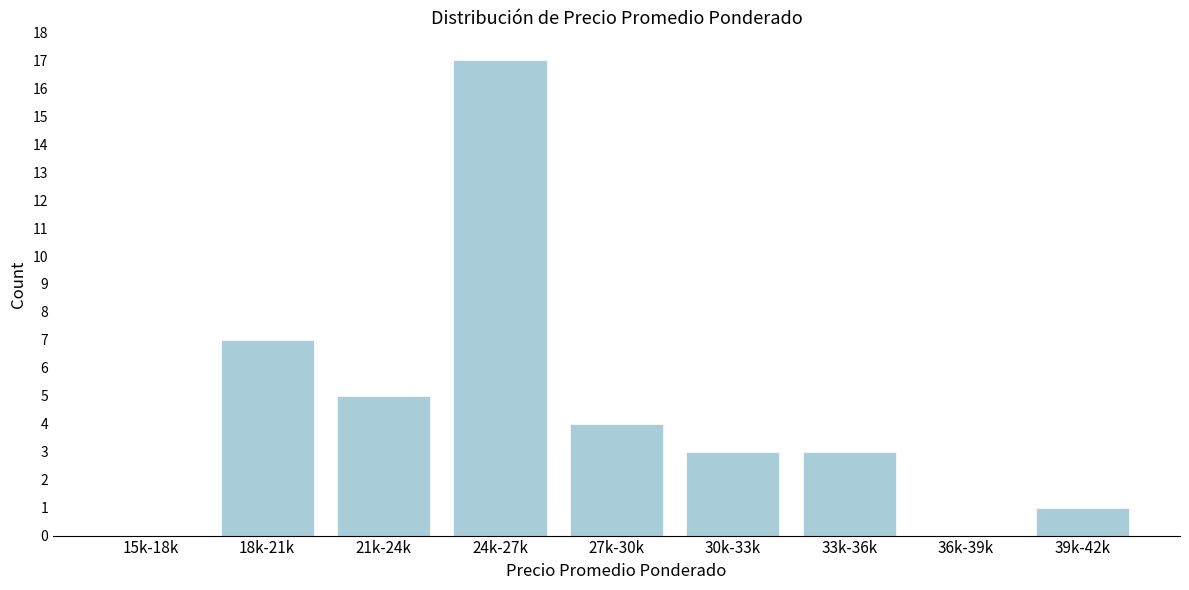

Reading left to right, transcribe all the data shown in this chart.

15k-18k=0	18k-21k=7	21k-24k=5	24k-27k=17	27k-30k=4	30k-33k=3	33k-36k=3	36k-39k=0	39k-42k=1